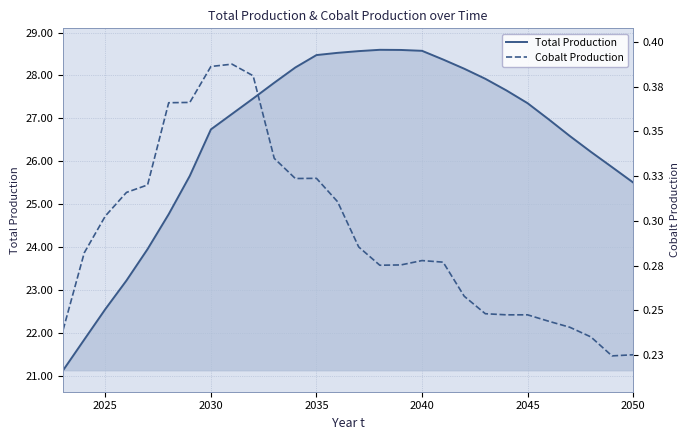

True or false: Total Production has a value of 38.7 at 2030.

False